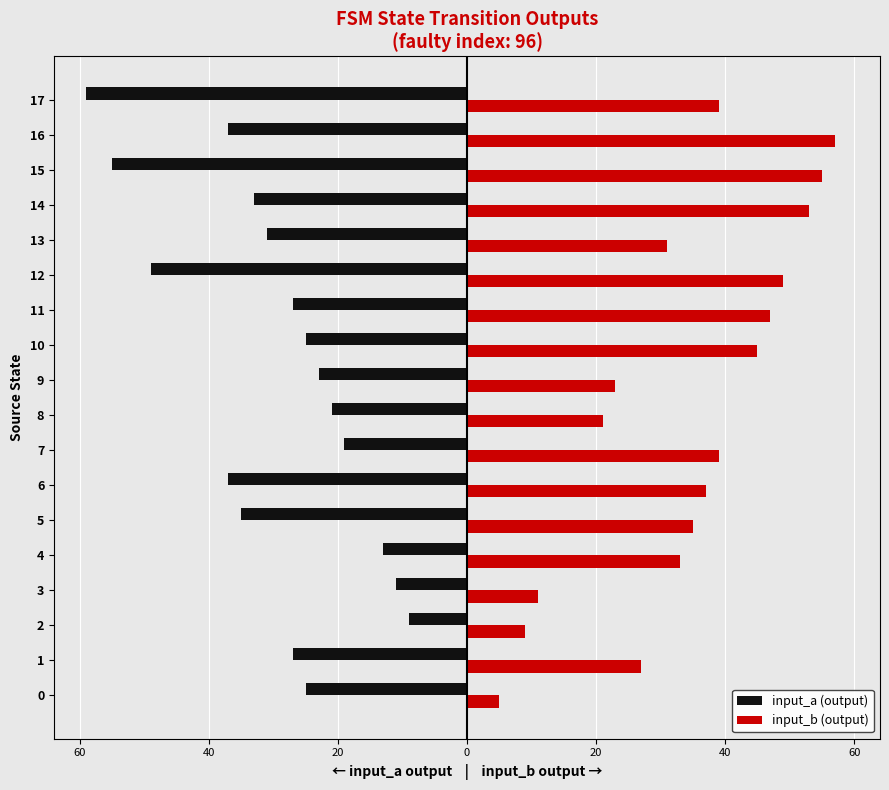

What are all the series names shown in the legend?

input_a (output), input_b (output)